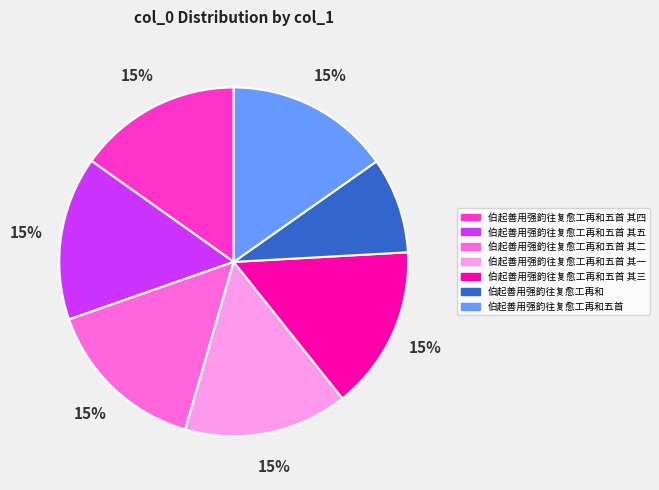

Count the number of slices in the pie.

7